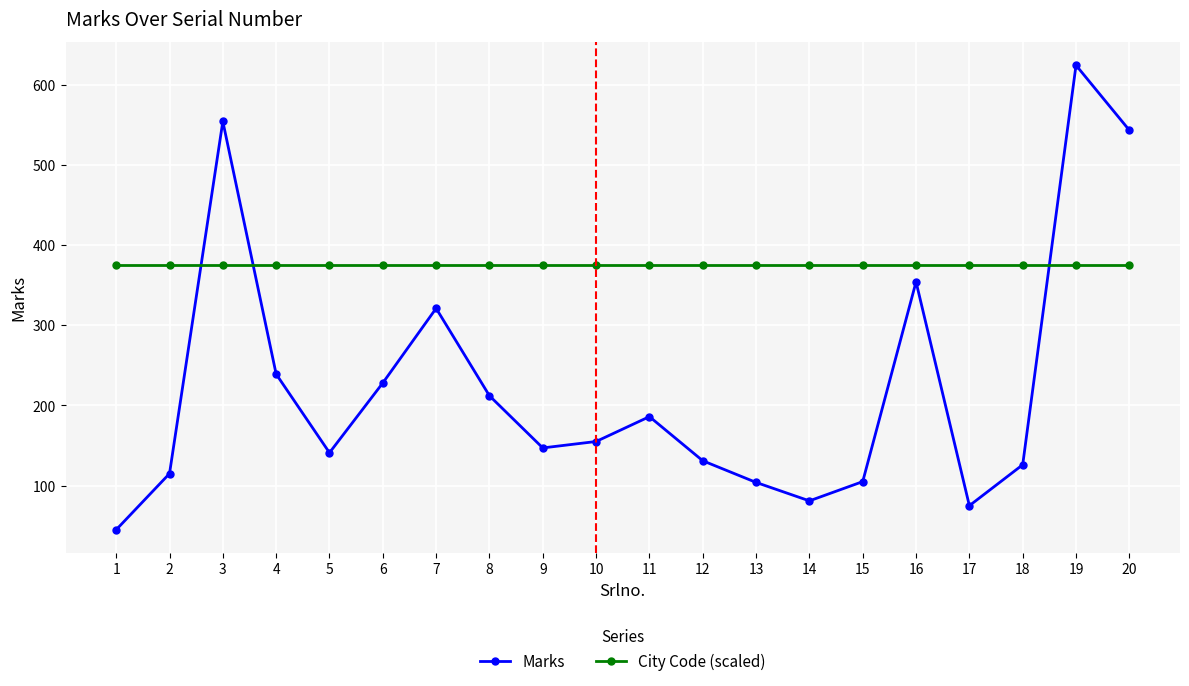

List the series in order of their overall mean, lowest first.

Marks, City Code (scaled)